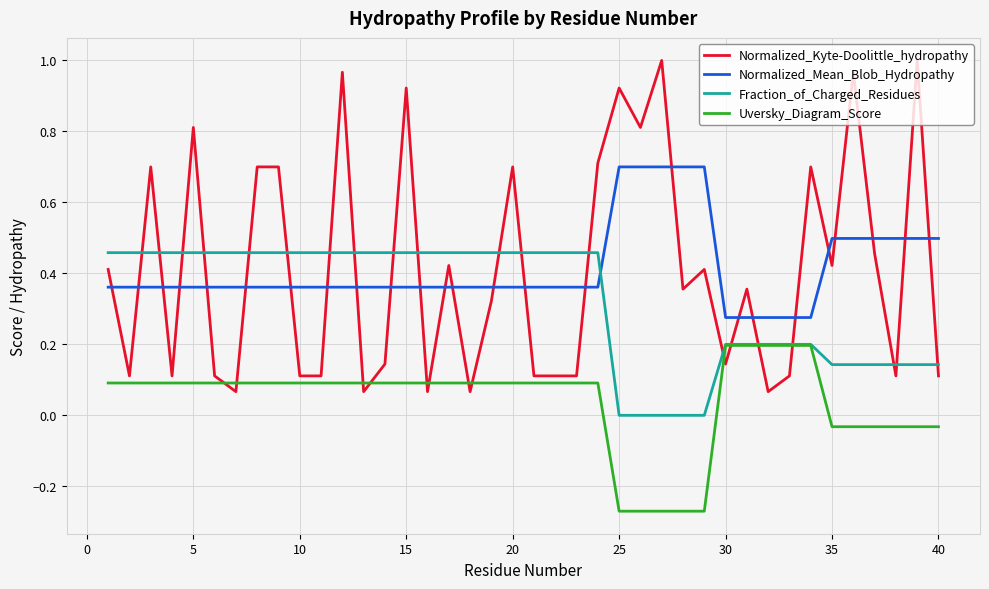

How many times do Fraction_of_Charged_Residues and Normalized_Kyte-Doolittle_hydropathy cross each other?

20